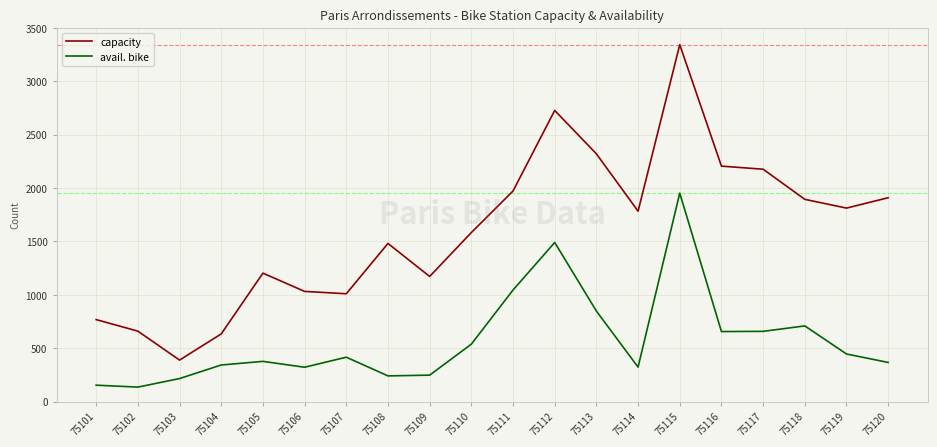

True or false: capacity and avail. bike cross at least once.

False